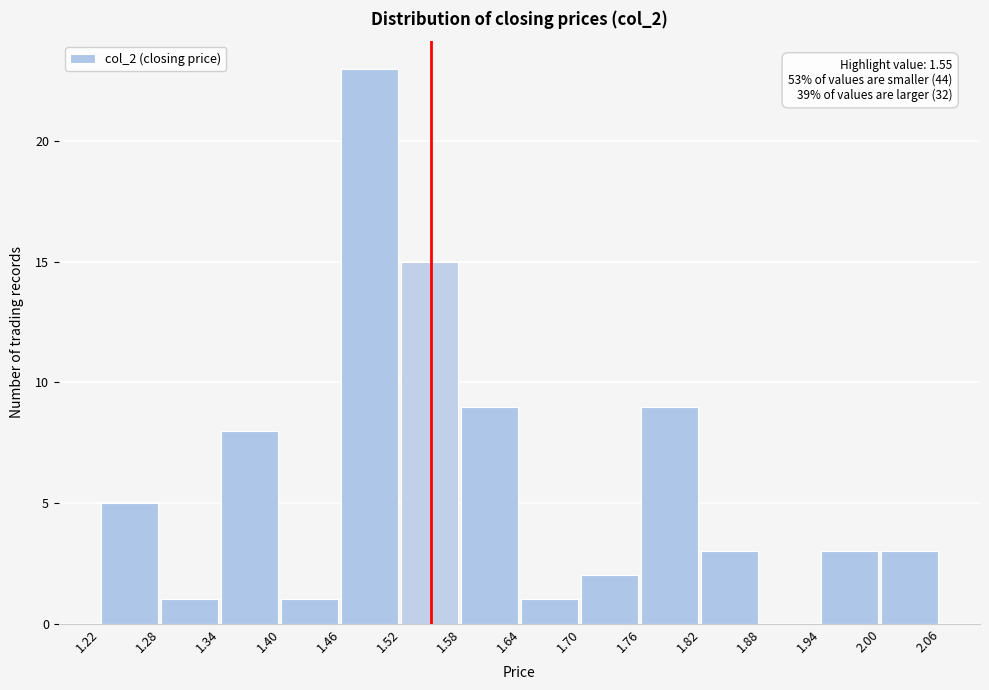

Over which range of the x-axis is the bar tallest?

1.46 to 1.52